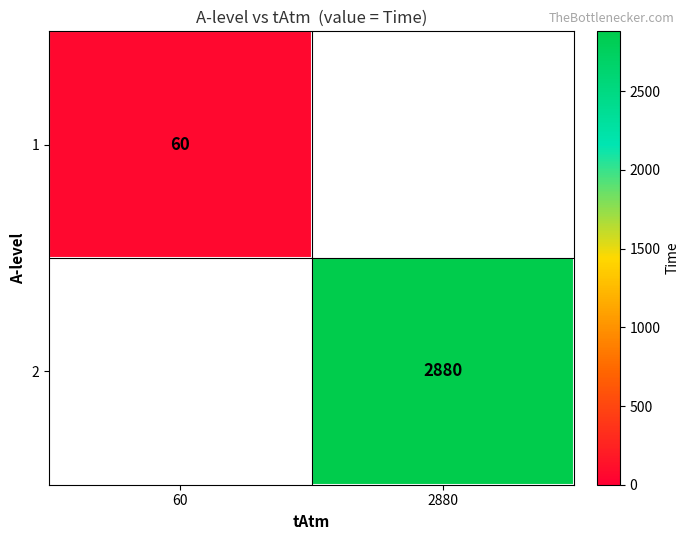

Is it true that 2 equals 2880 at 2880?

True